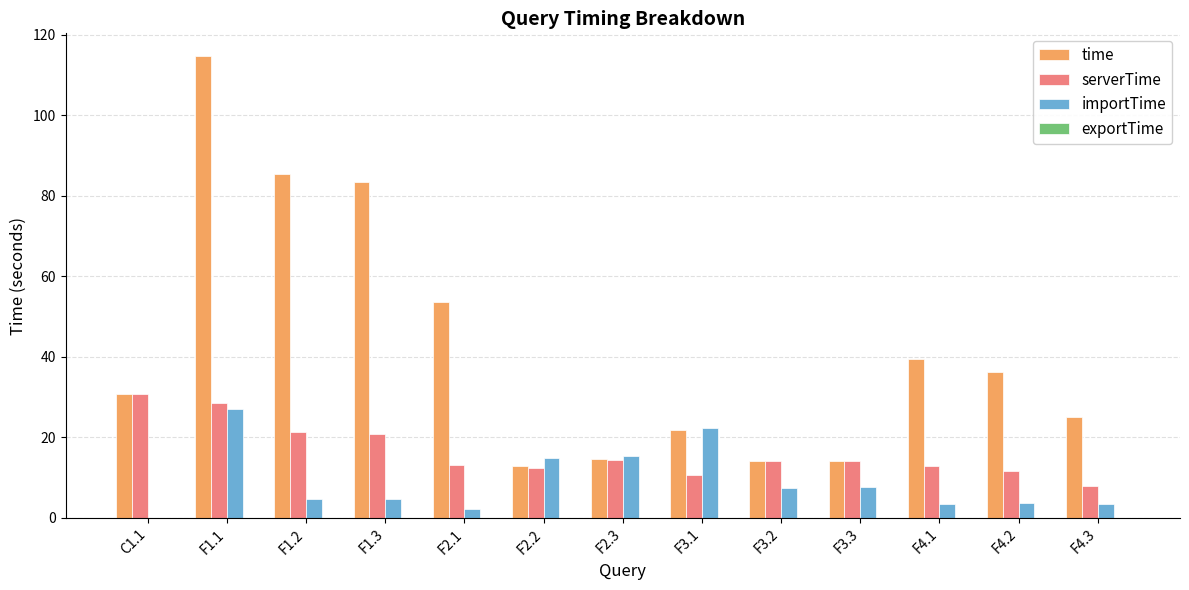

The value of time at F4.2 is 56.2. True or false?

False